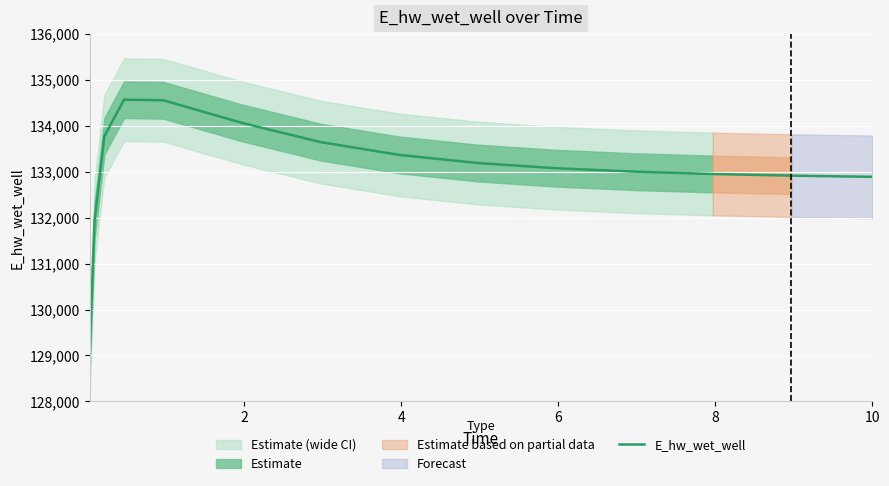

What is the lowest value of the E_hw_wet_well series?

129048.5